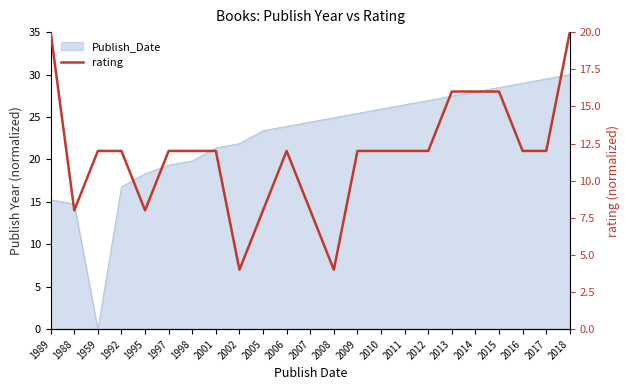

What is the label of the 11th point from the left?

2006